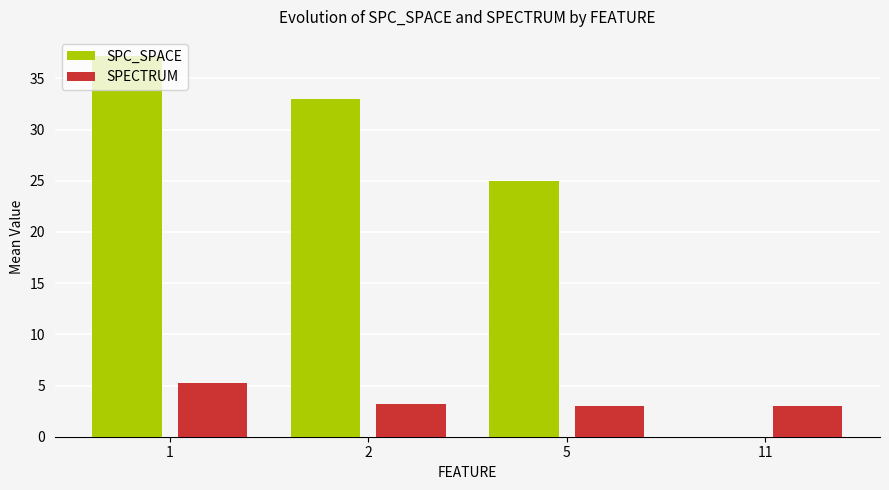

Is the value of SPC_SPACE at 1 greater than the value of SPECTRUM at 5?

Yes